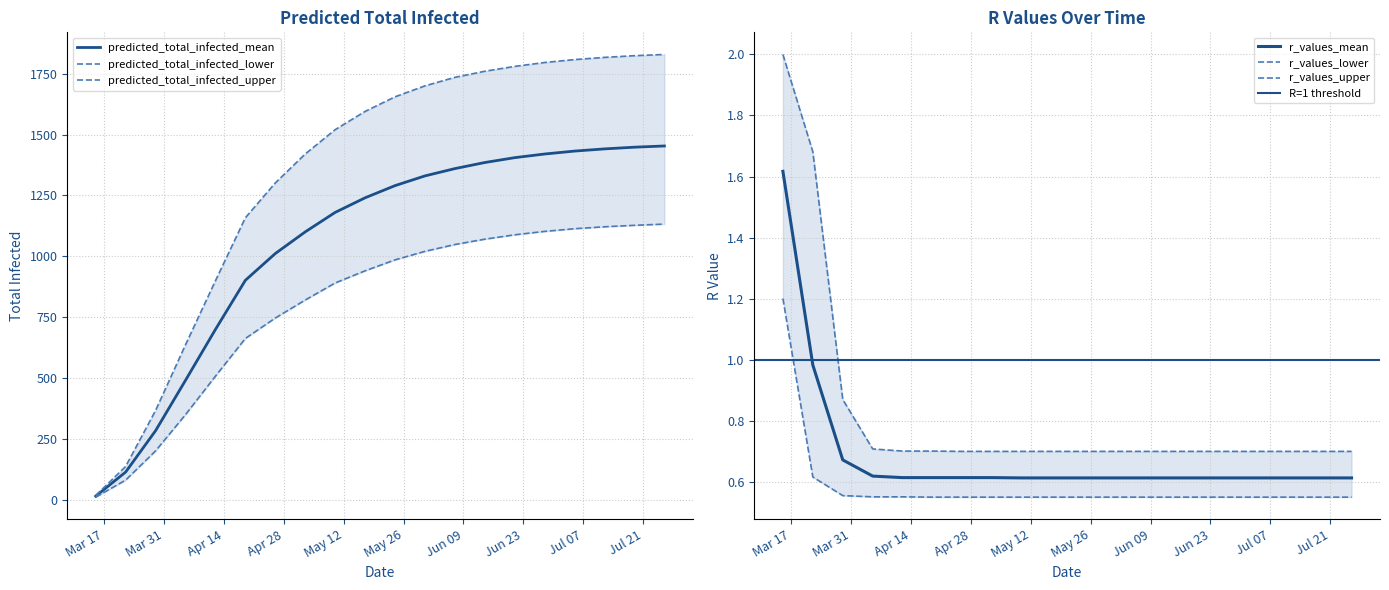

Which series changed the most between 2020-03-22 and 2020-04-19?

predicted_total_infected_upper